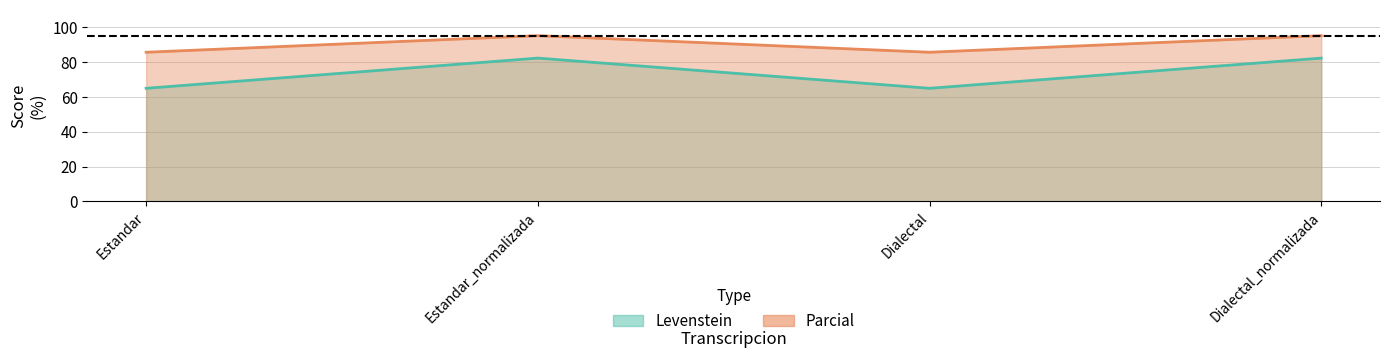

True or false: Levenstein has more than 0 points higher than both neighbors.

True